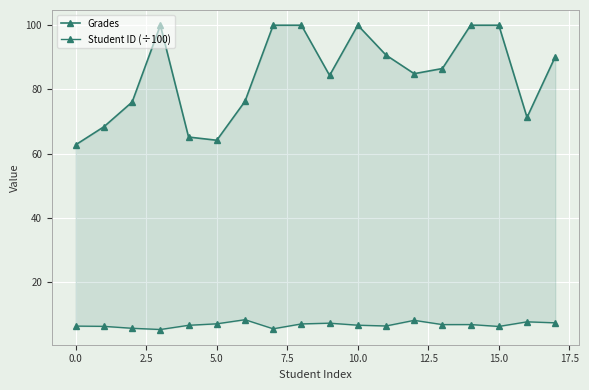

List the series in order of their overall mean, highest first.

Grades, Student ID (÷100)